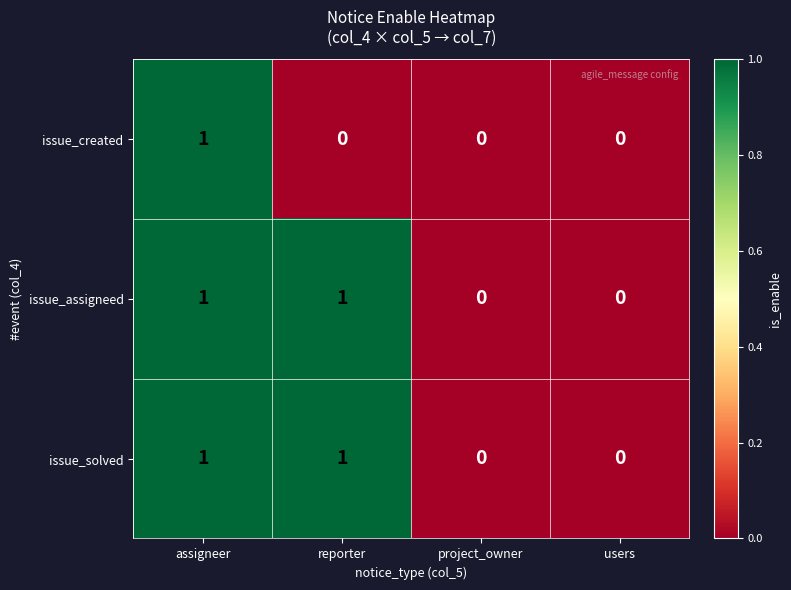

Reading left to right, what are all the values shown in this chart?

issue_created: assigneer=1	reporter=0	project_owner=0	users=0
issue_assigneed: assigneer=1	reporter=1	project_owner=0	users=0
issue_solved: assigneer=1	reporter=1	project_owner=0	users=0